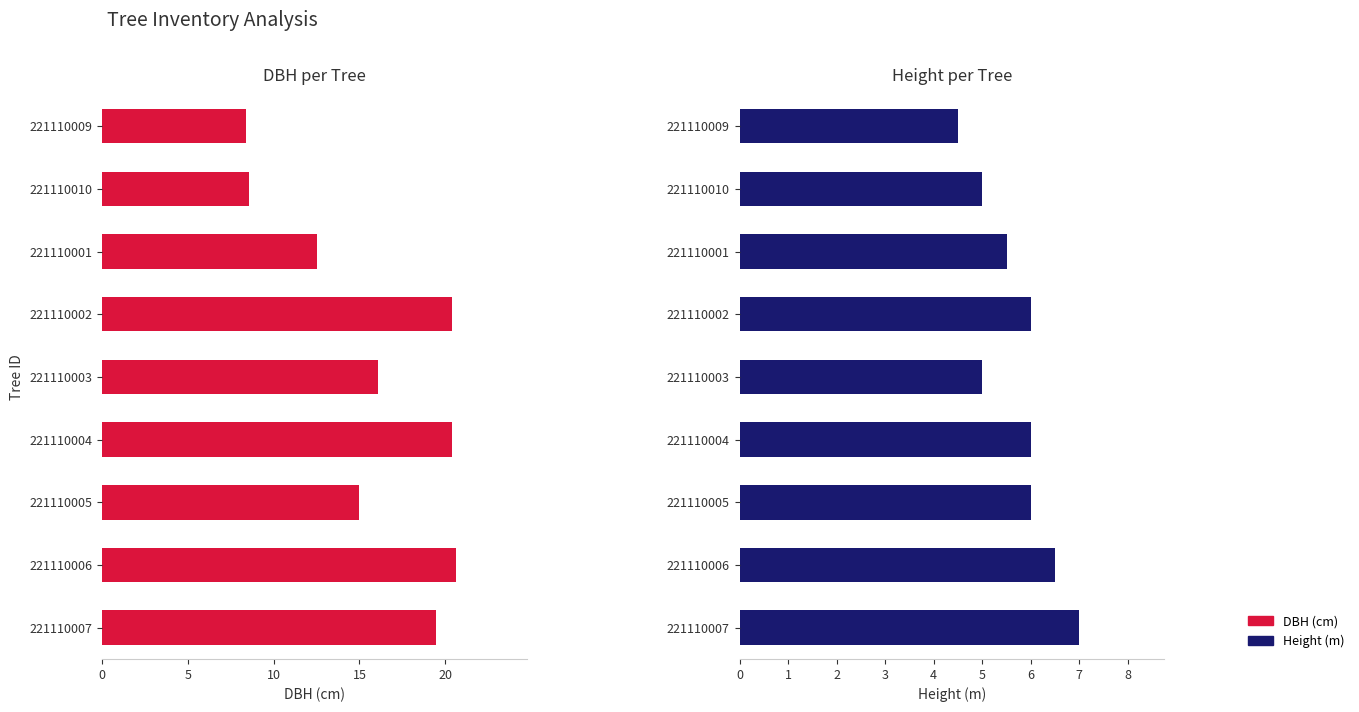

How many data points does each series have?

9